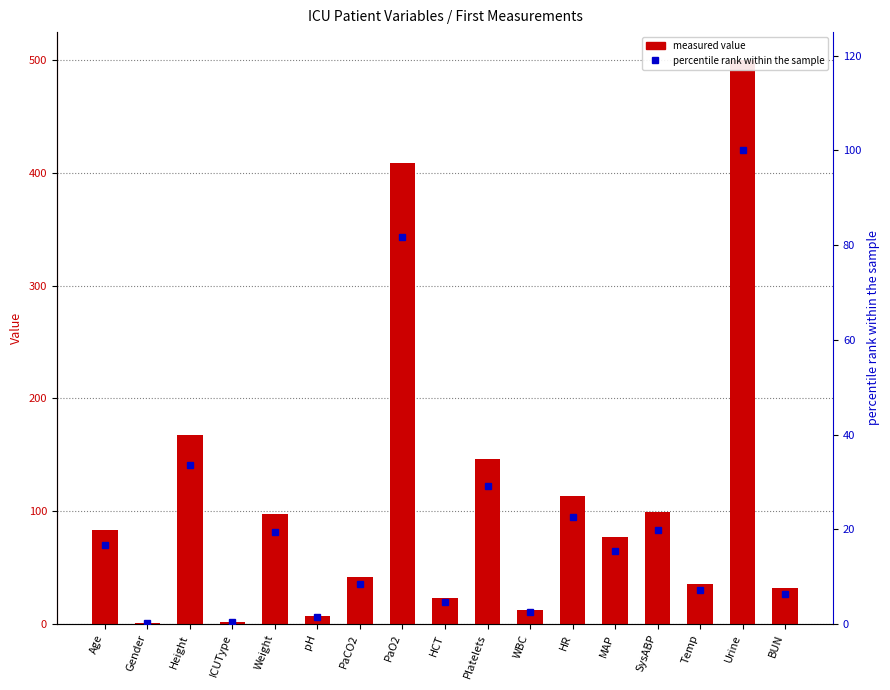

Between Age and HR, which series saw the biggest shift?

Mean Value